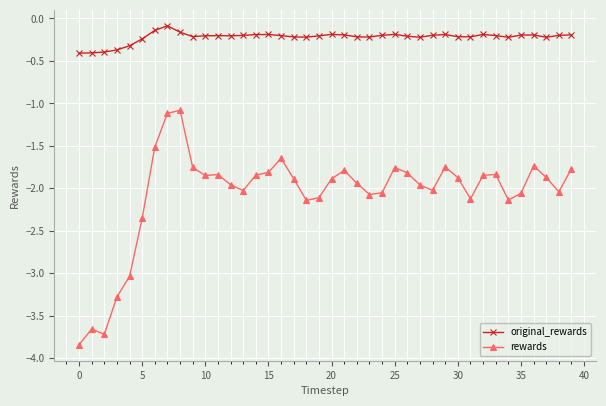

True or false: rewards and original_rewards intersect in this chart.

False